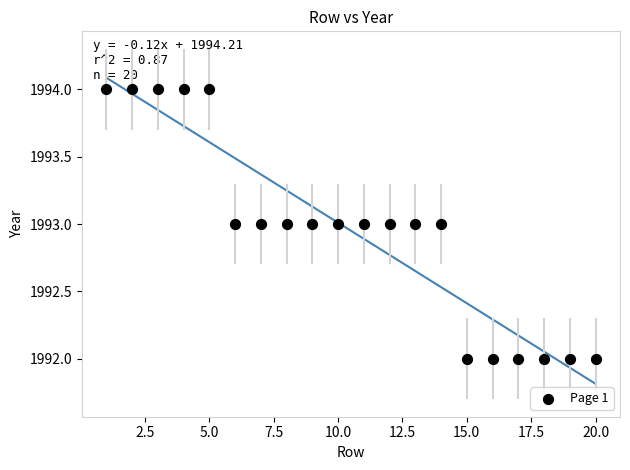

What is the range of X values (max minus min)?

19